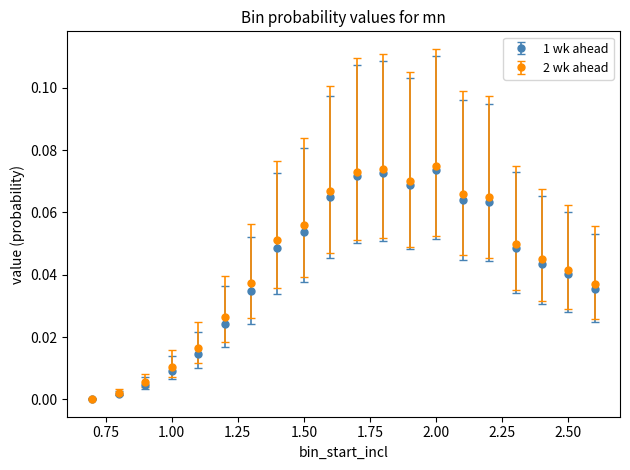

What are all the series names shown in the legend?

1 wk ahead, 2 wk ahead